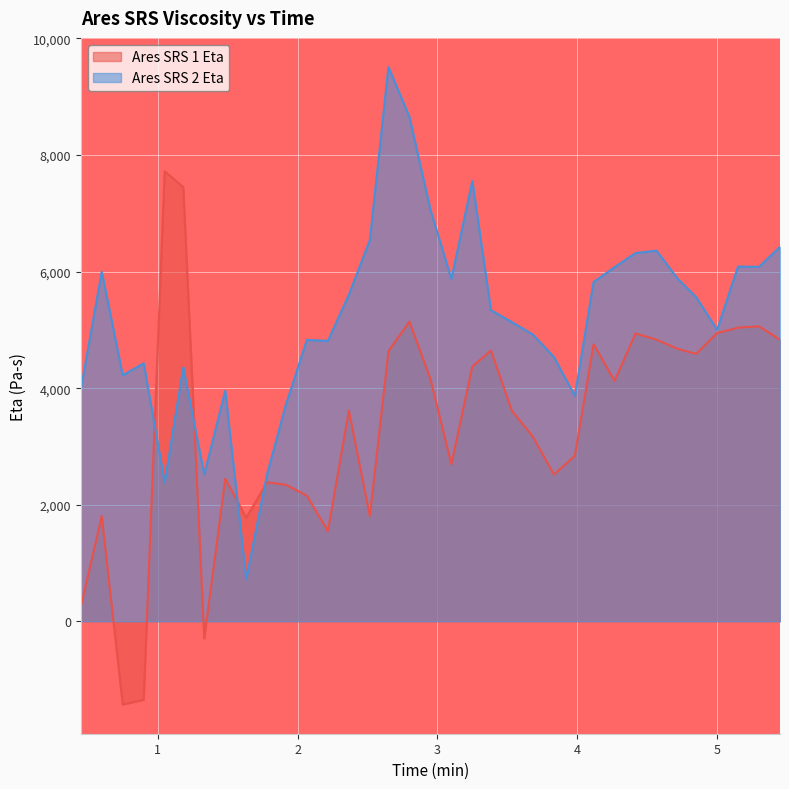

Read the Ares SRS 1 Eta value at 2.8.

5140.9